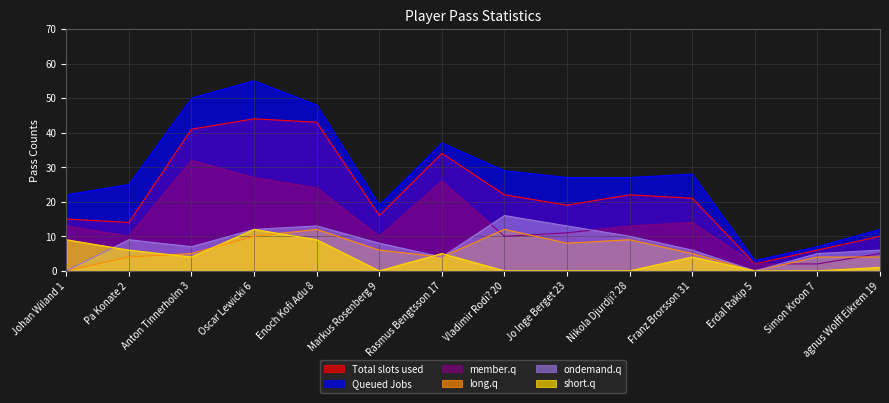

Which series has the largest total across all categories?

Queued Jobs